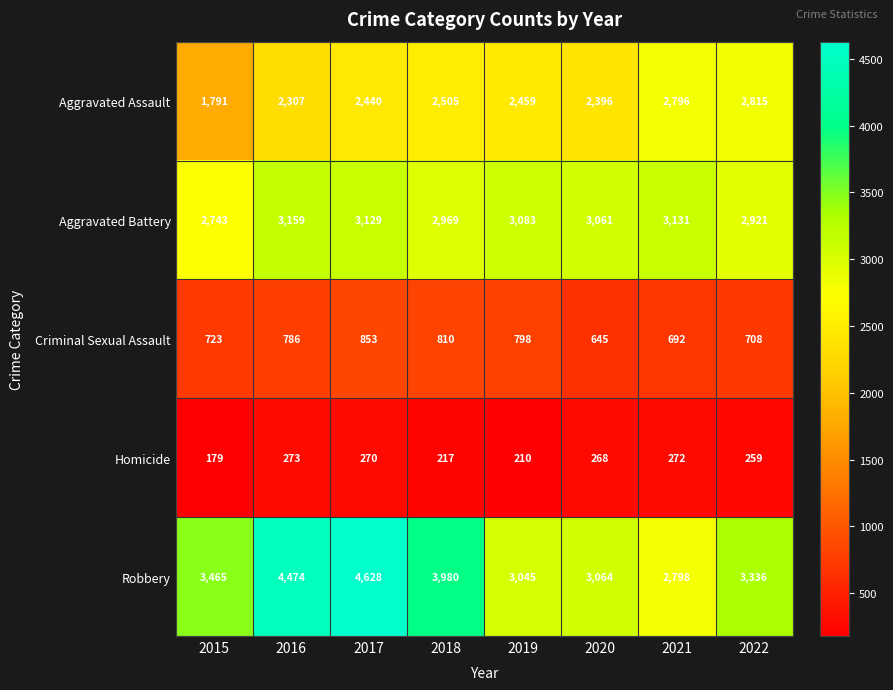

Which series has the largest total across all categories?

Robbery